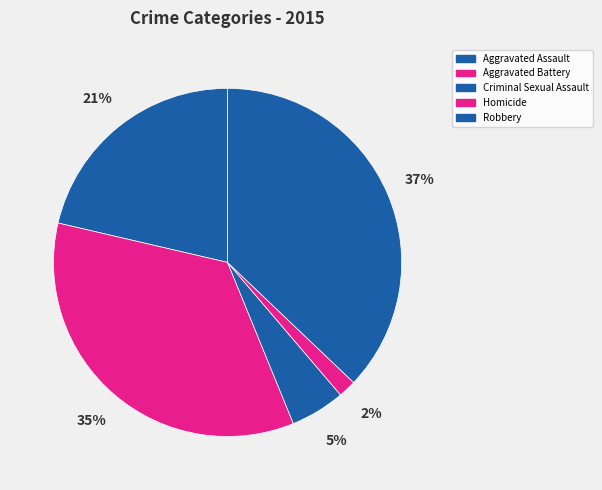

The Aggravated Battery slice represents 29% of the pie. True or false?

False